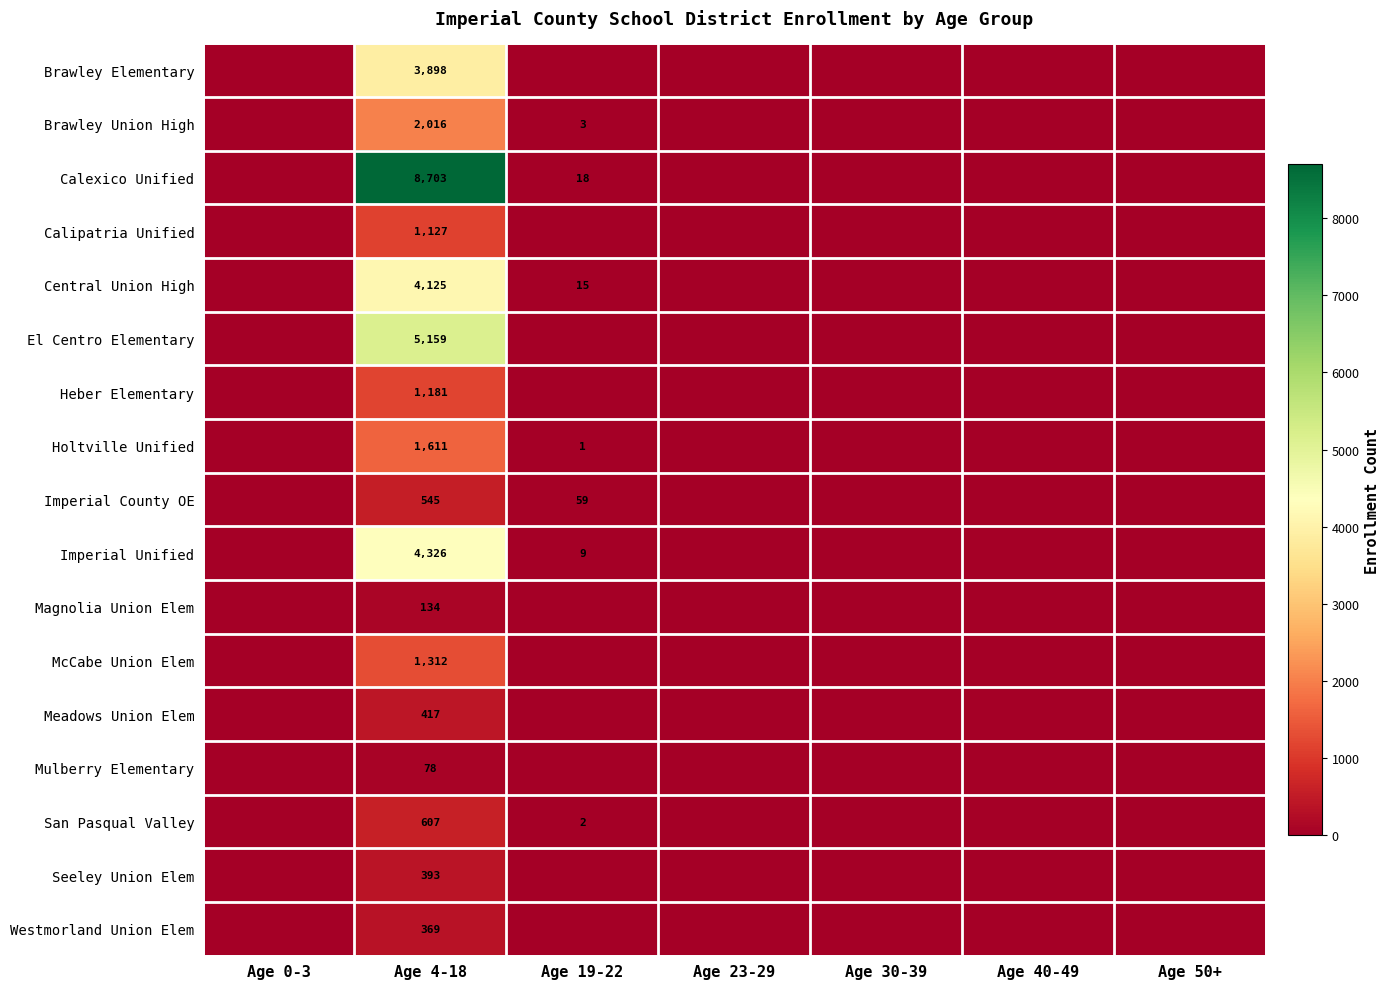

Is it true that Central Union High equals 9 at Age 19-22?

False